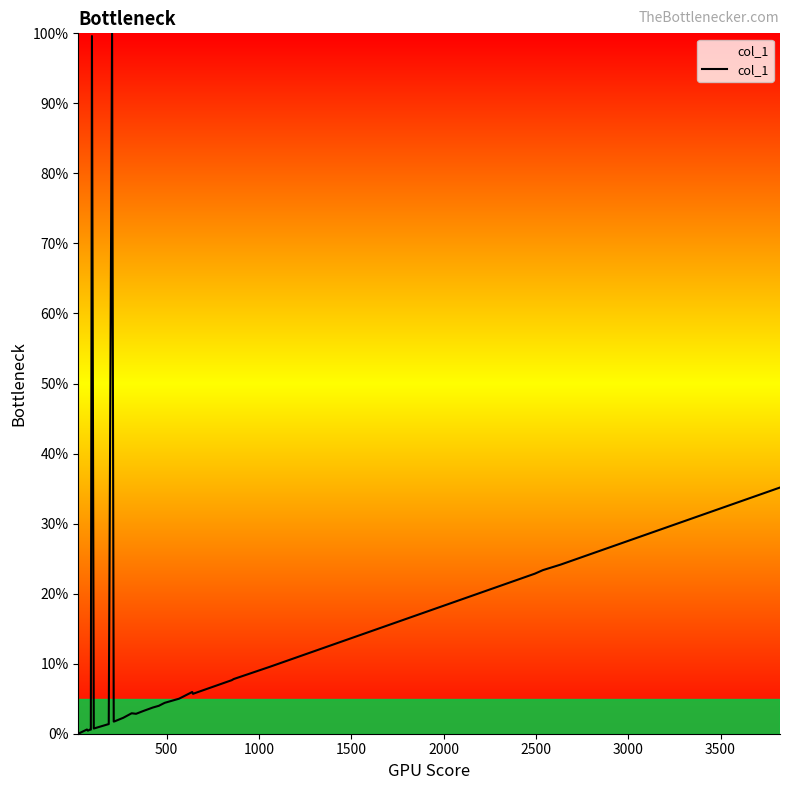

What is the greatest value displayed?

100.0